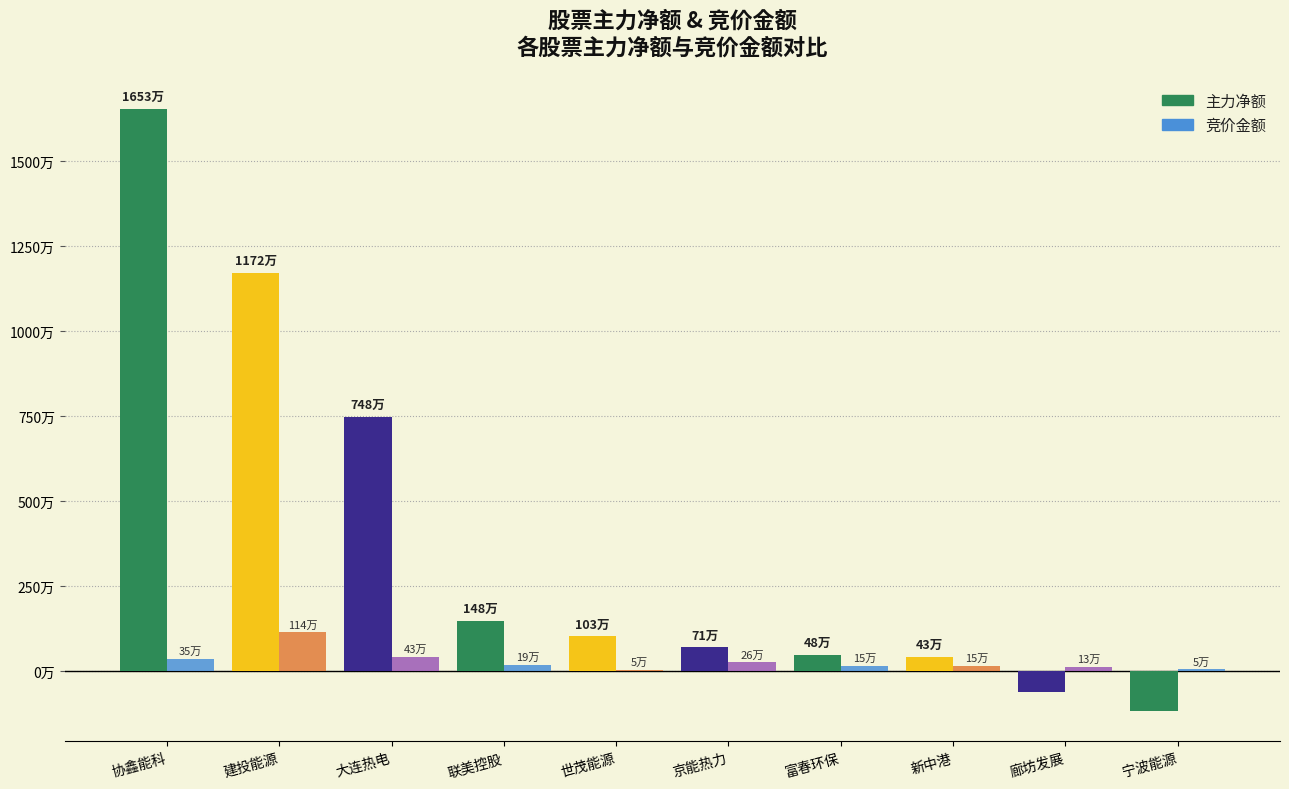

What are all the series names shown in the legend?

主力净额, 竞价金额